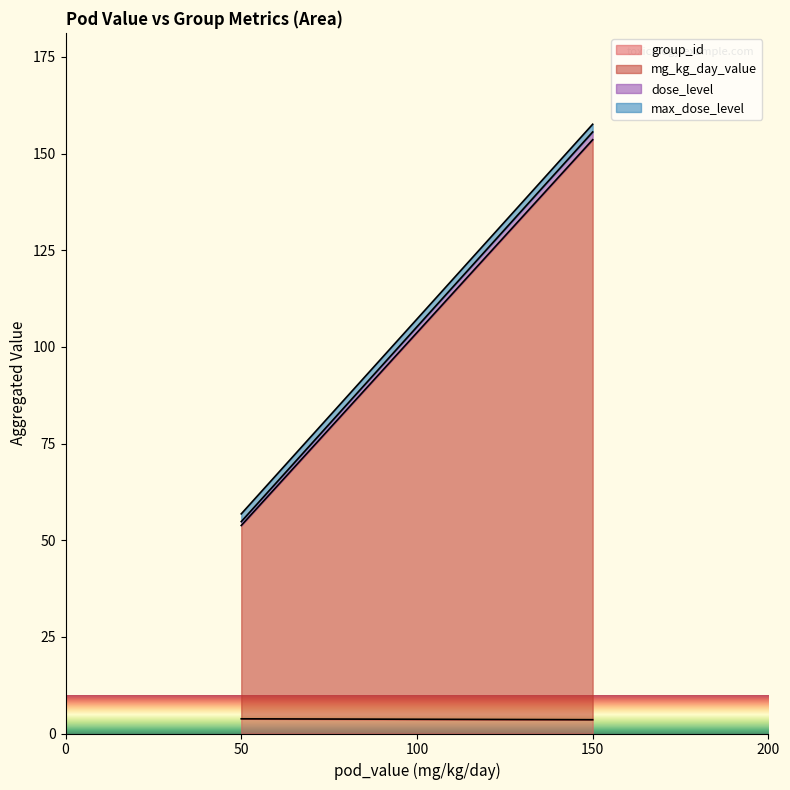

True or false: mg_kg_day_value has more than 0 points higher than both neighbors.

False